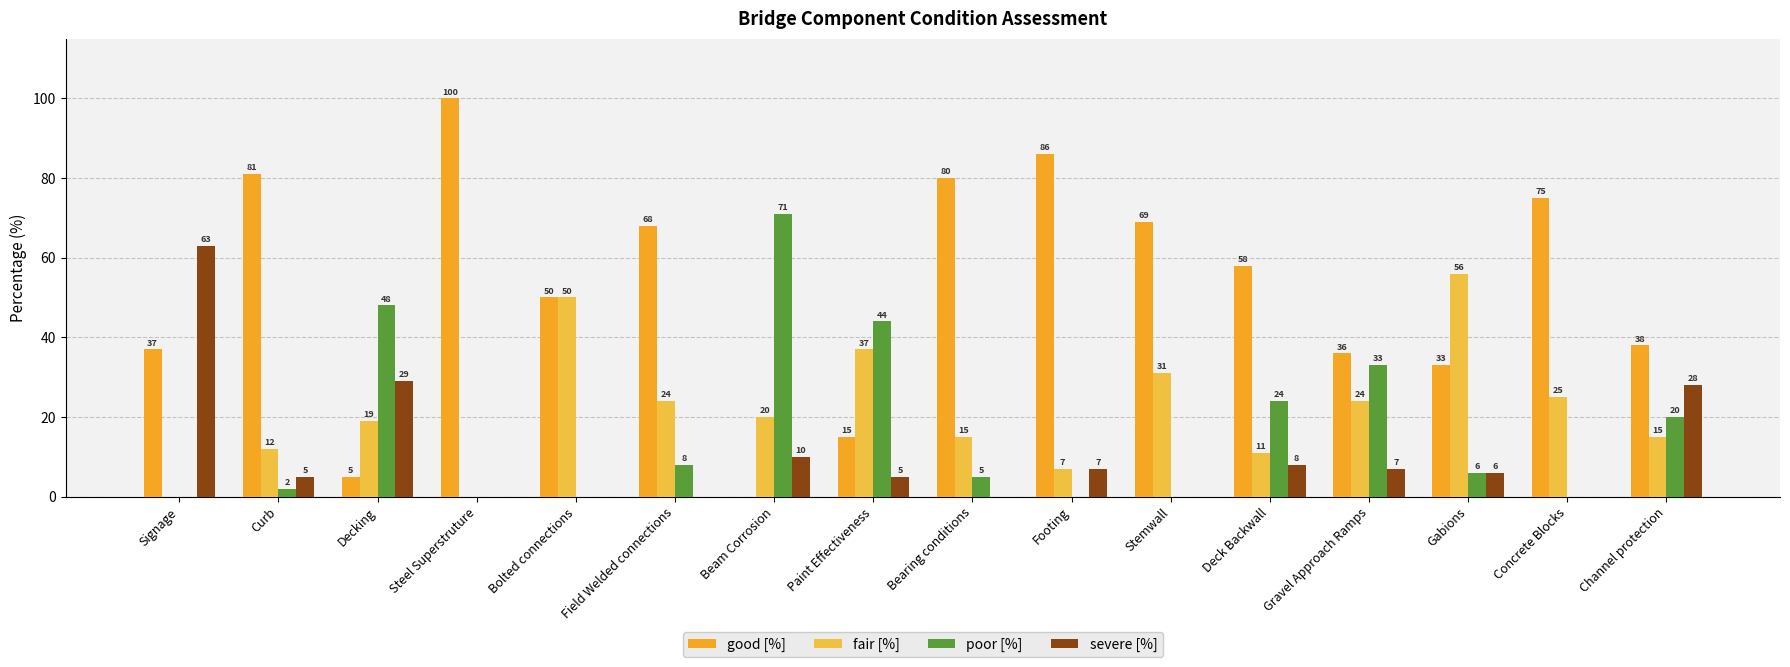

What is the difference between the maximum and minimum values in the severe [%] series?

63